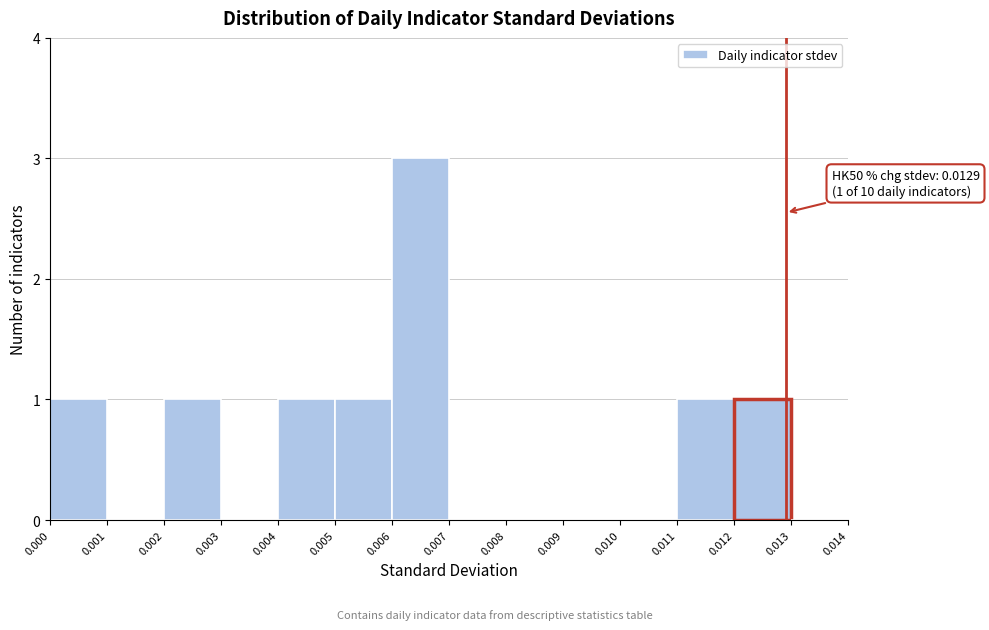

Which range on the x-axis has the tallest bar?

0.006 to 0.007